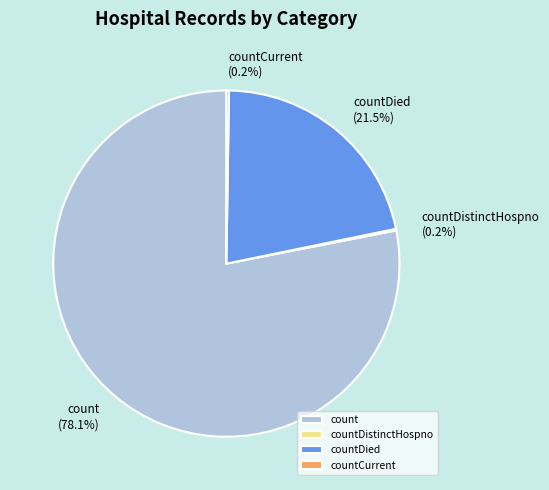

What percentage is the count slice, to the nearest percent?

78%